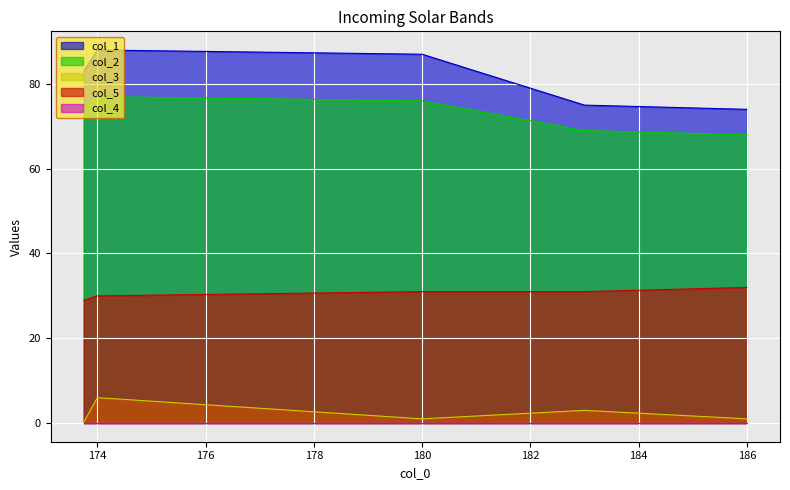

At which label is col_5 closest to 30?

174